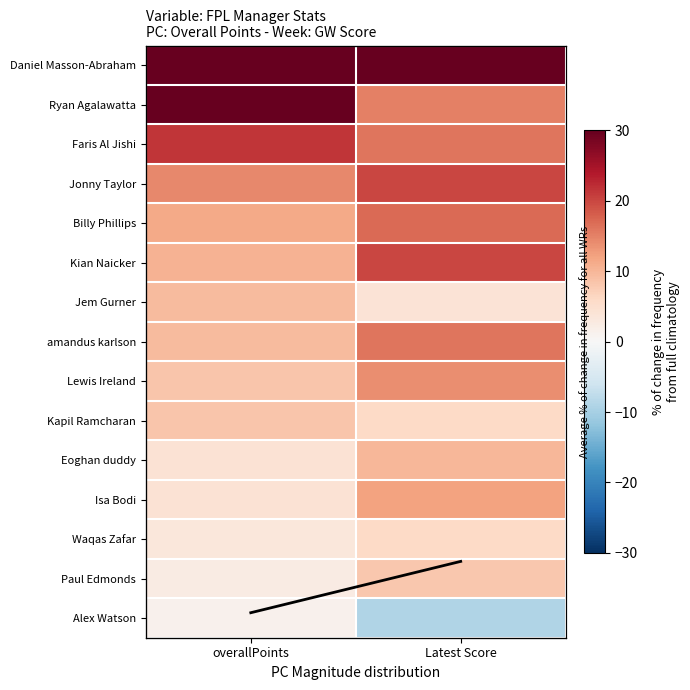

What is the total value across all series at overallPoints?

208.0